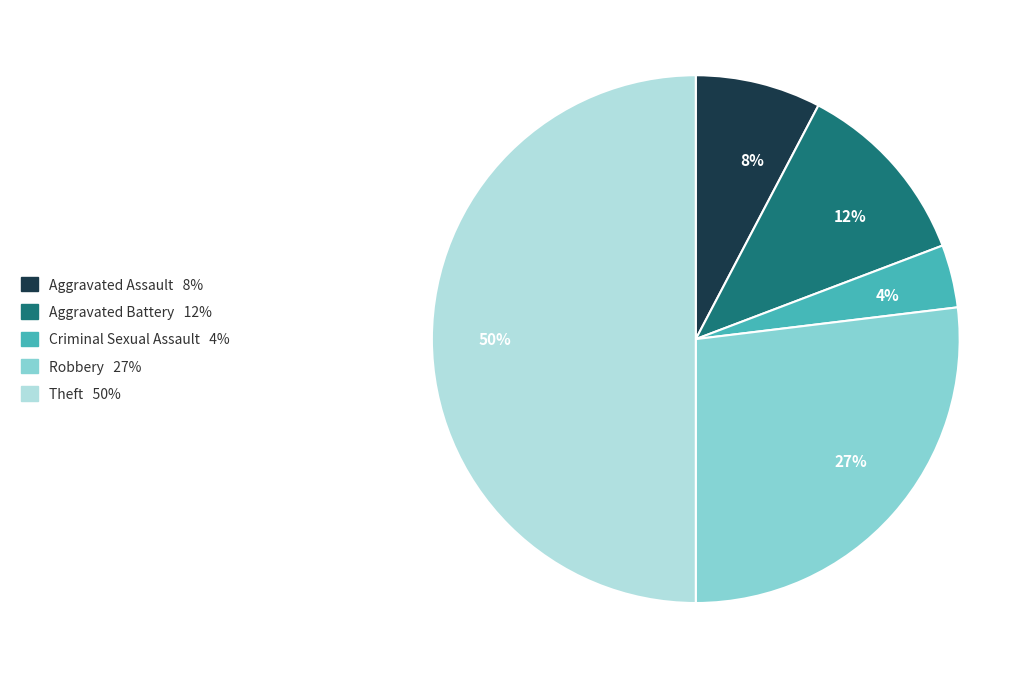

Which has a higher value, 12% or 8%?

12%